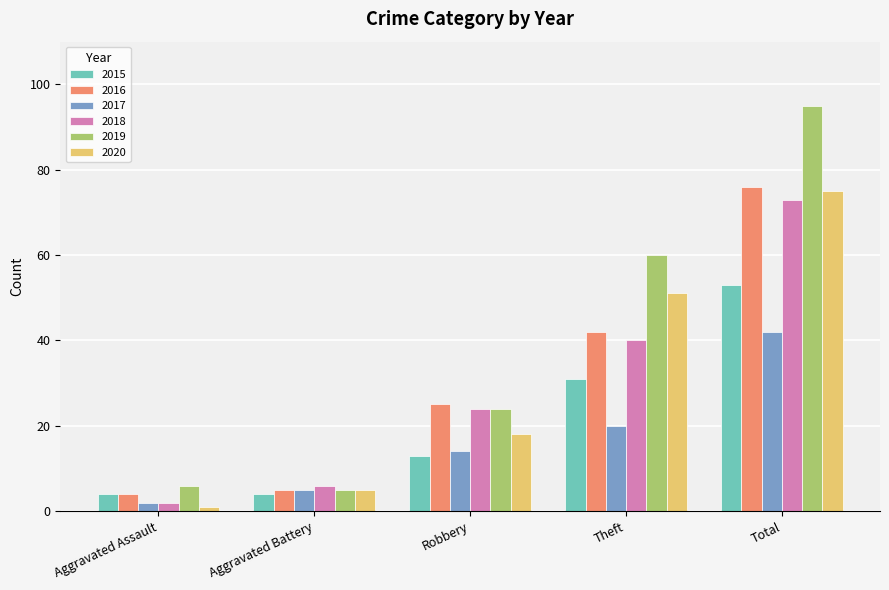

Which series has the largest total across all categories?

2019